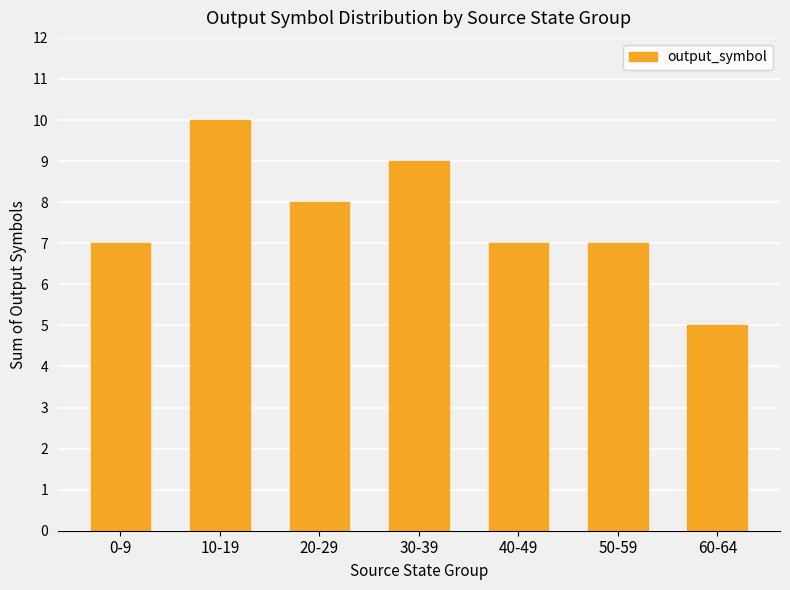

Approximately how many times larger is the value at 10-19 compared to 30-39?

1.1